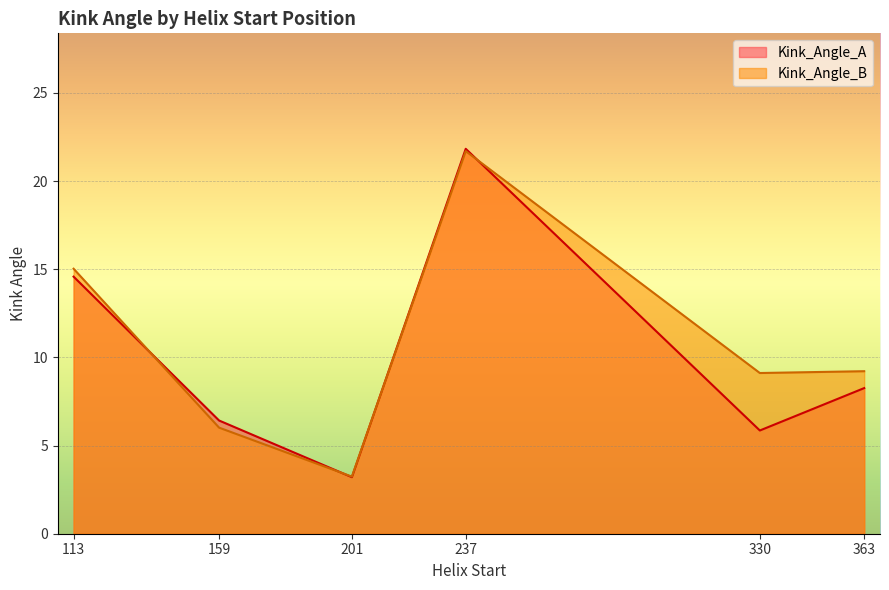

Which category has the highest value across all series?

237